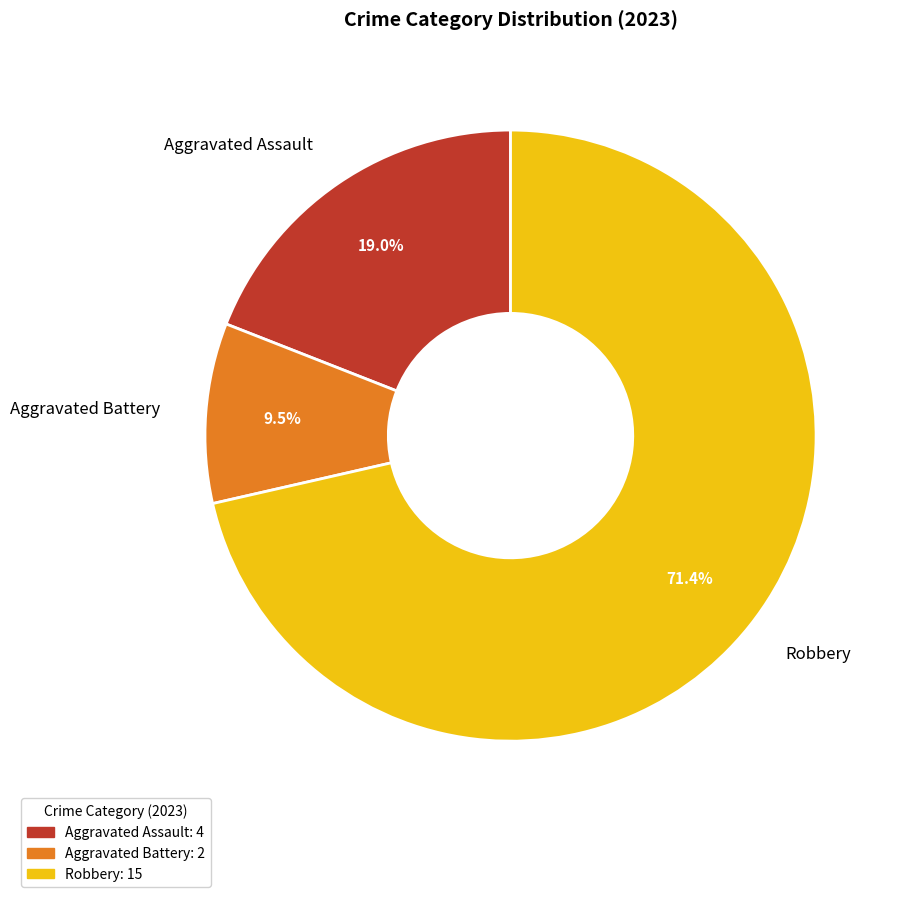

Which category has the biggest portion of the pie?

Robbery